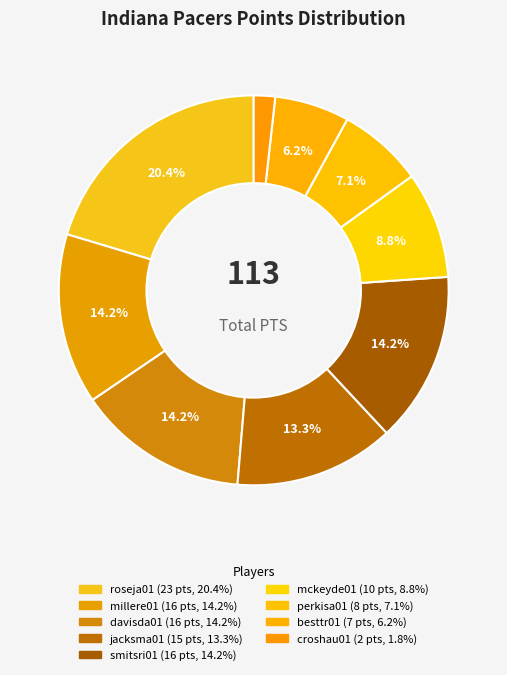

To the nearest percent, what portion does millere01 represent?

14%